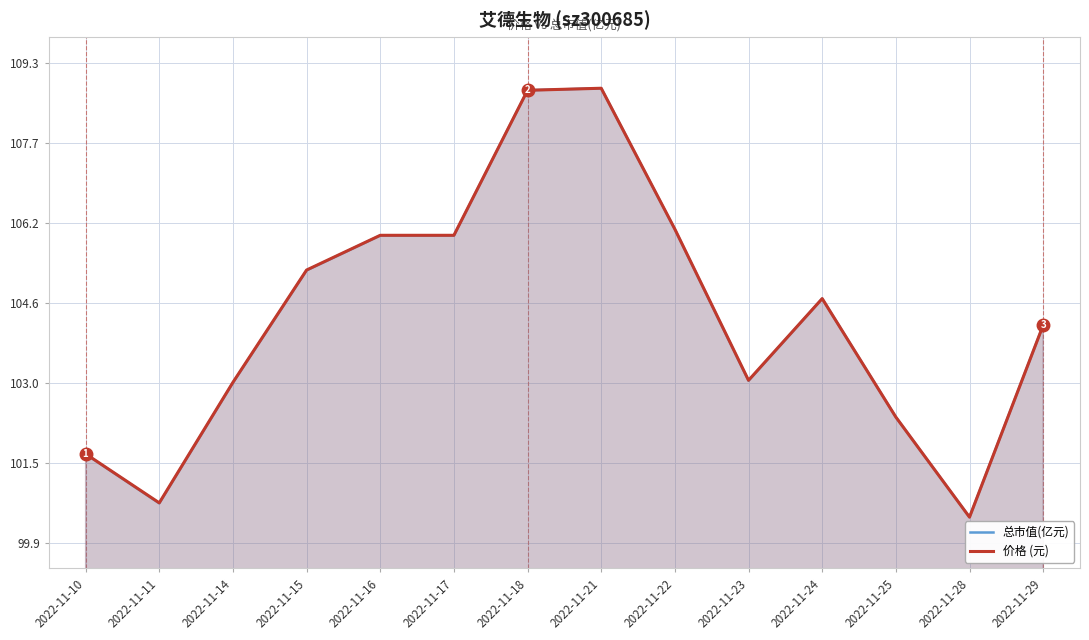

What is the value of the 总市值(亿元) point at the 4th from the left?

105.2